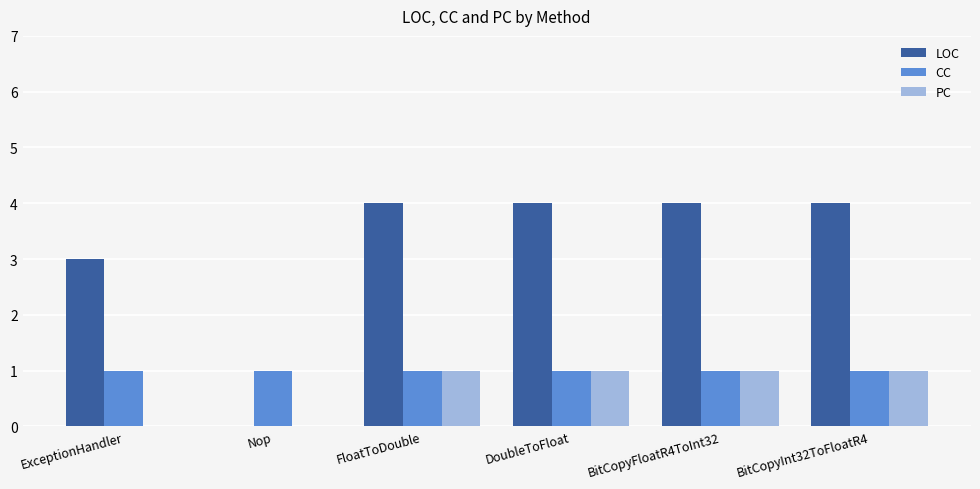

True or false: PC has a value of 1 at BitCopyInt32ToFloatR4.

True